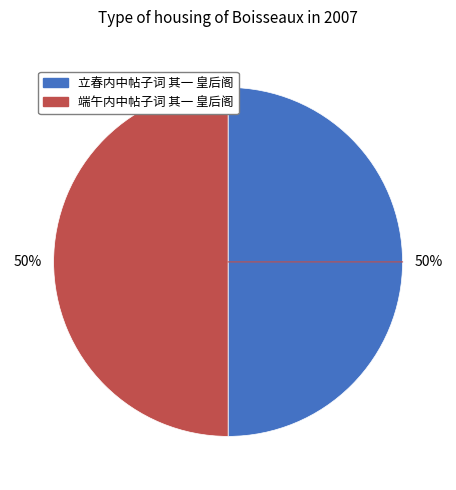

Approximately how many times larger is the value at 立春内中帖子词 其一 皇后阁 compared to 端午内中帖子词 其一 皇后阁?

1.0